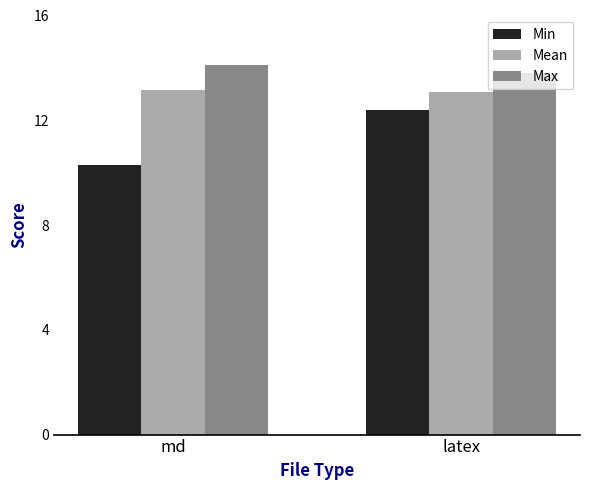

Reading left to right, list all the values displayed in this chart.

Min: md=10.3	latex=12.4
Mean: md=13.2	latex=13.1
Max: md=14.1	latex=13.8